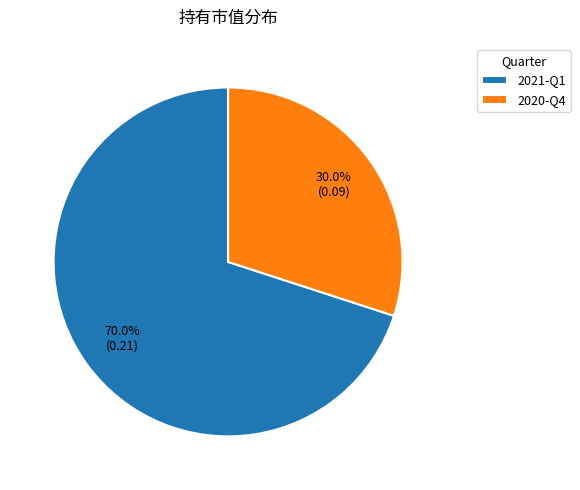

Is there a majority slice in this chart?

Yes